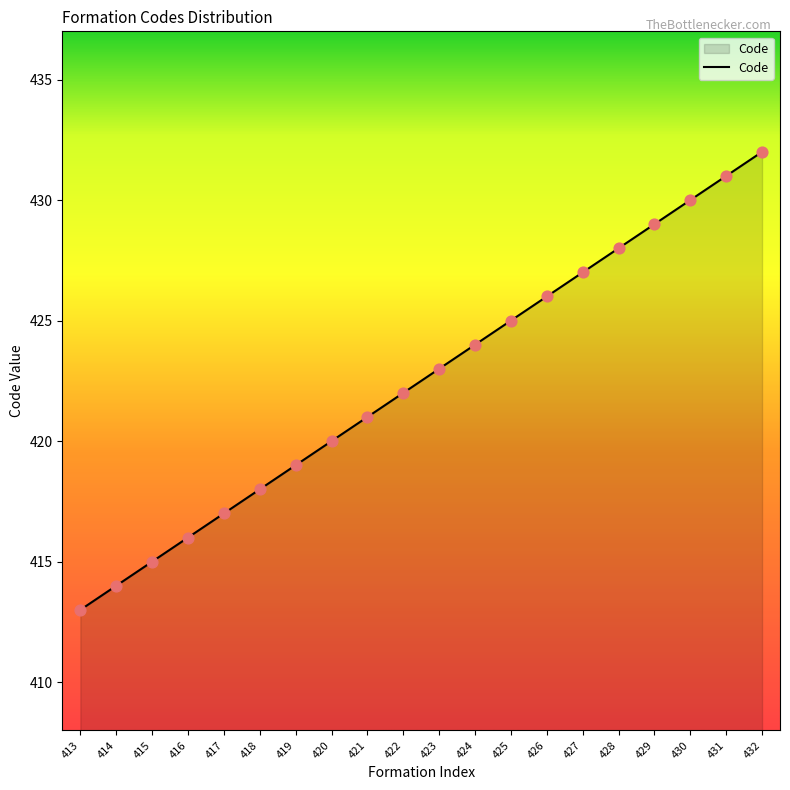

Which has a higher value, 415 or 426?

426